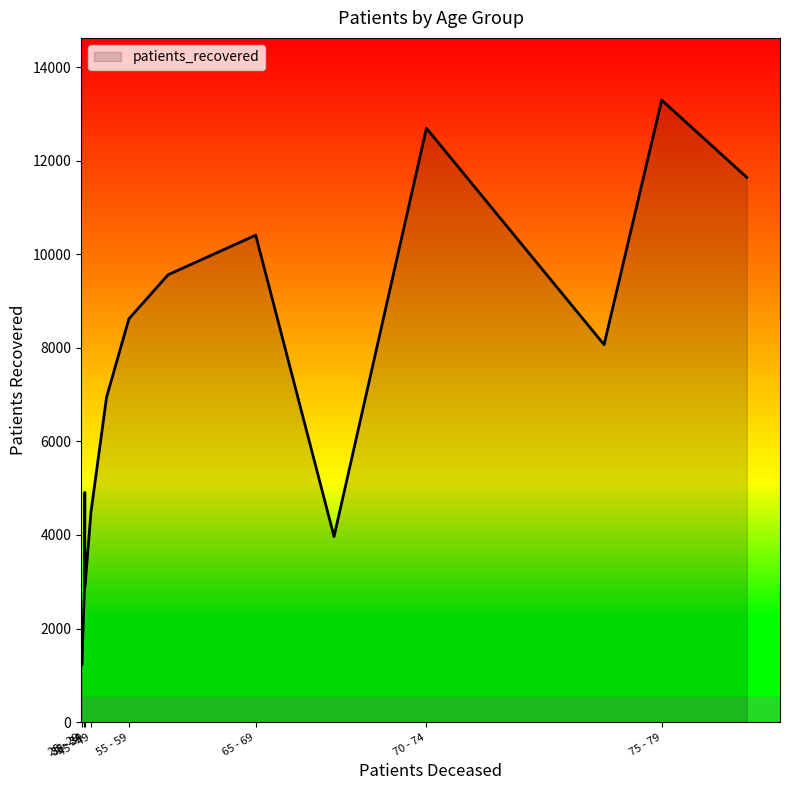

How many values in the patients_deceased series exceed 242?

7